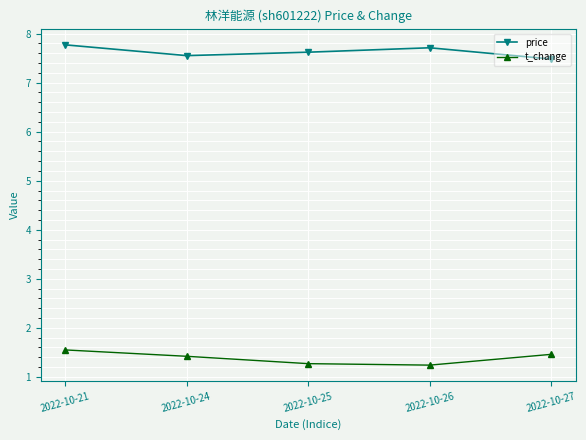

True or false: price has a value of 7.8 at 2022-10-21.

True